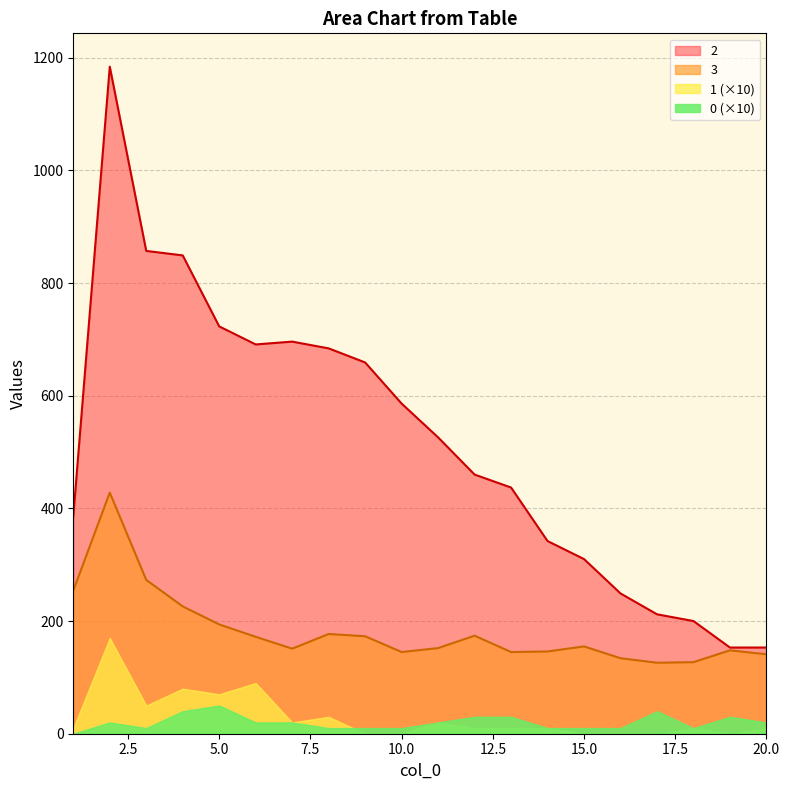

True or false: 3 has more than 2 points higher than both neighbors.

True